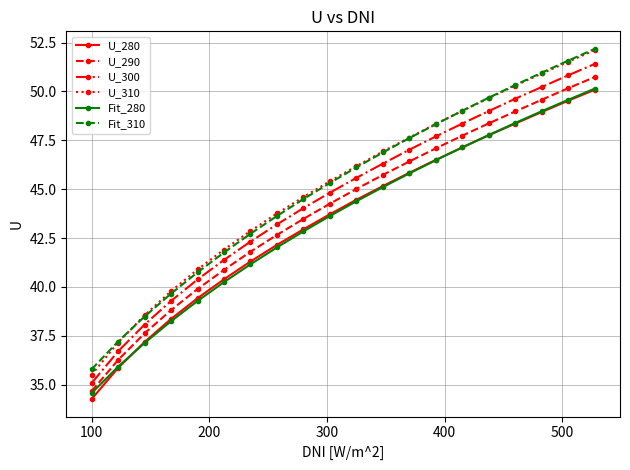

True or false: U_280 and Fit_310 intersect in this chart.

False